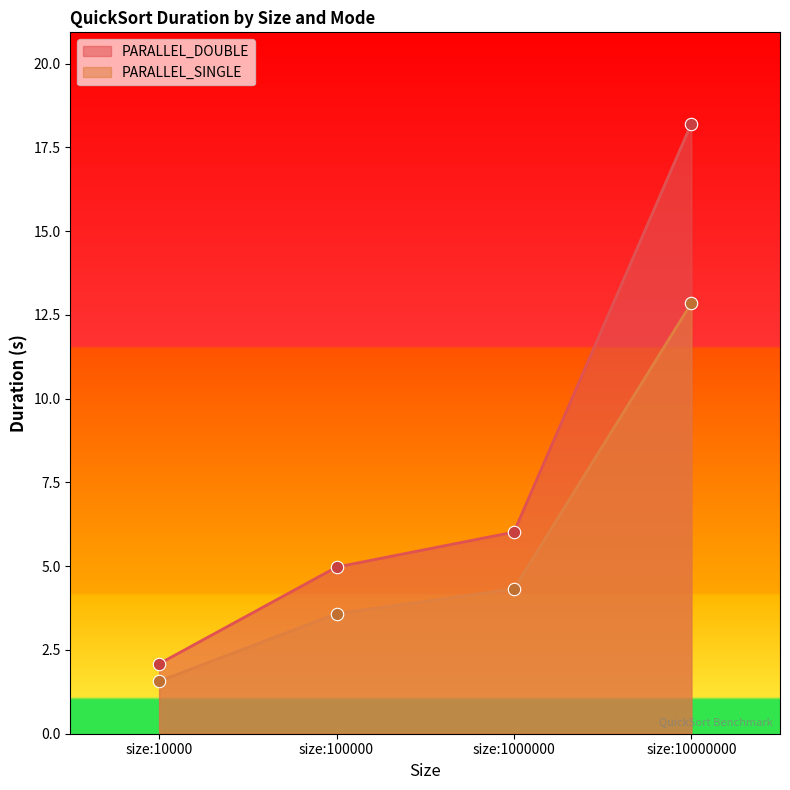

At how many categories does at least one series exceed 14?

1